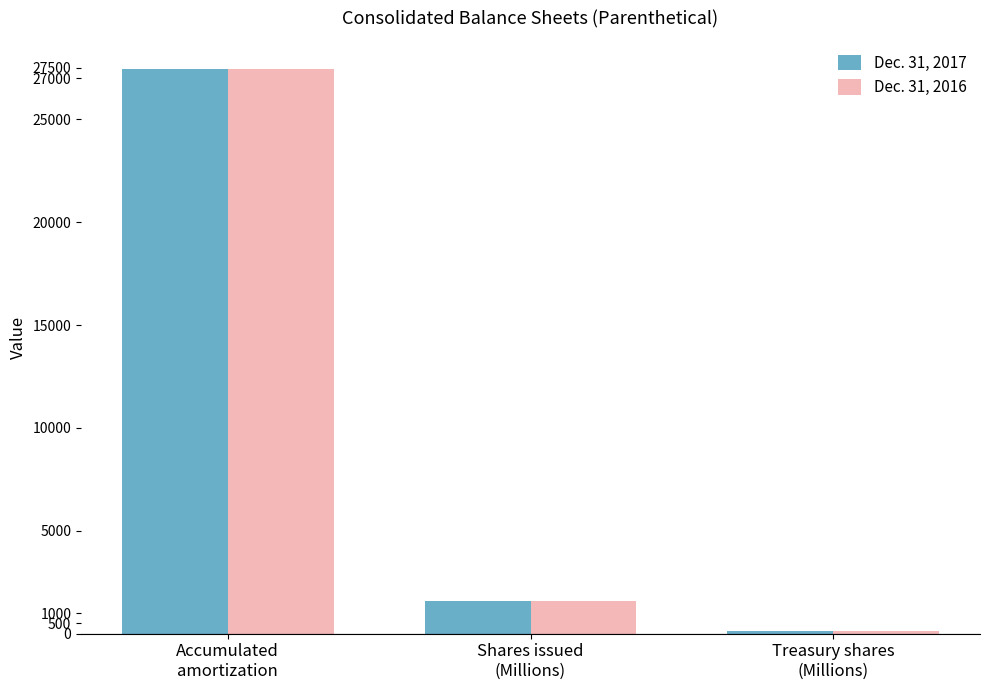

What are all the series names shown in the legend?

Dec. 31, 2017, Dec. 31, 2016